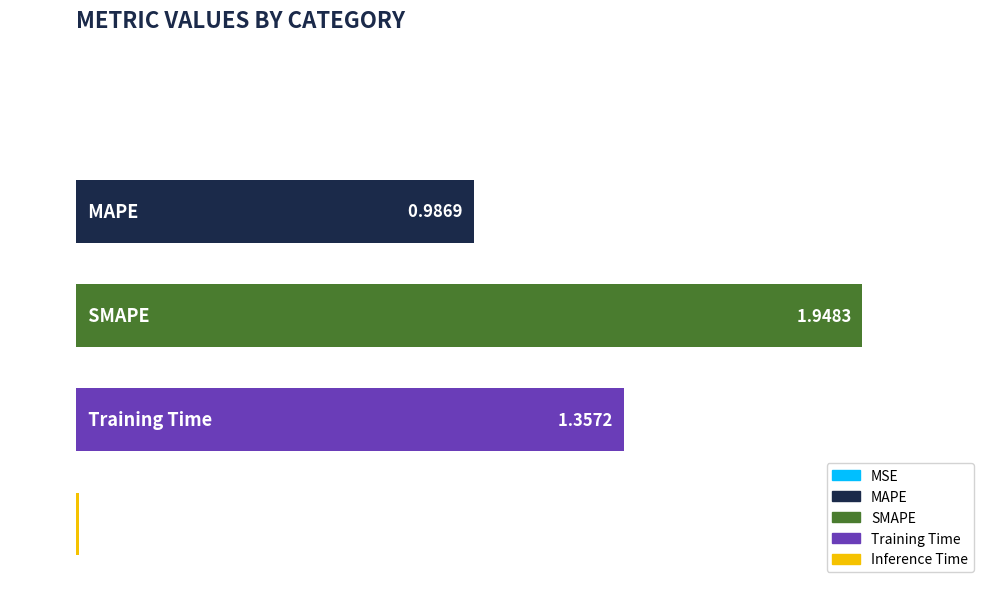

What is the greatest value displayed?

1.9